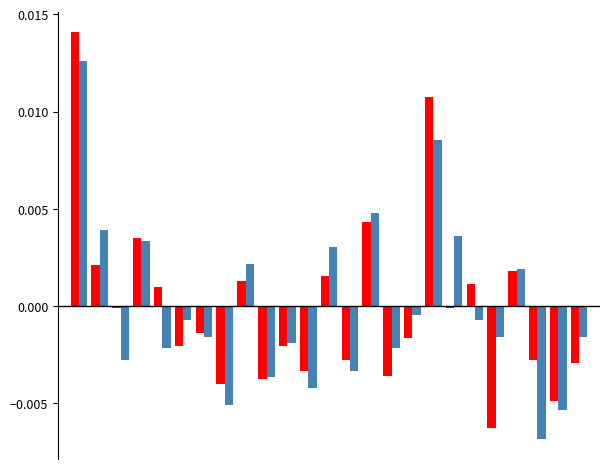

How many data points does each series have?

25